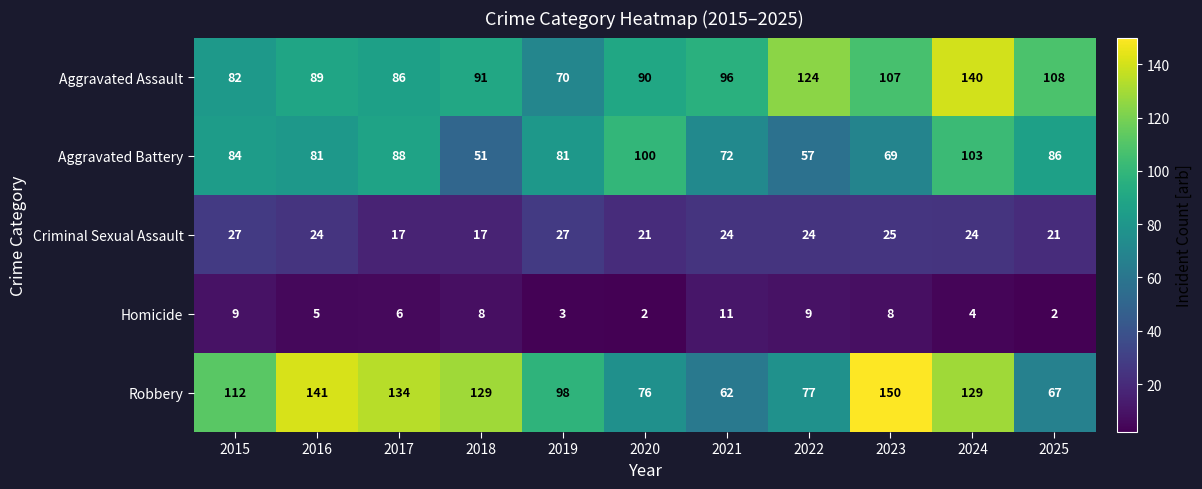

Which series has the largest range (max minus min)?

Robbery